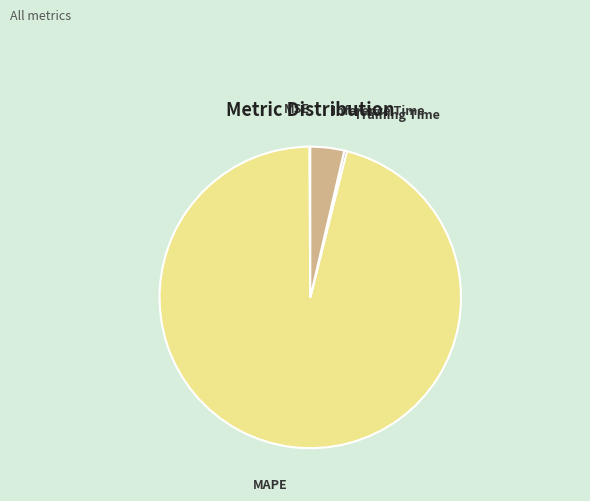

True or false: Inference Time accounts for 4% of the total.

True